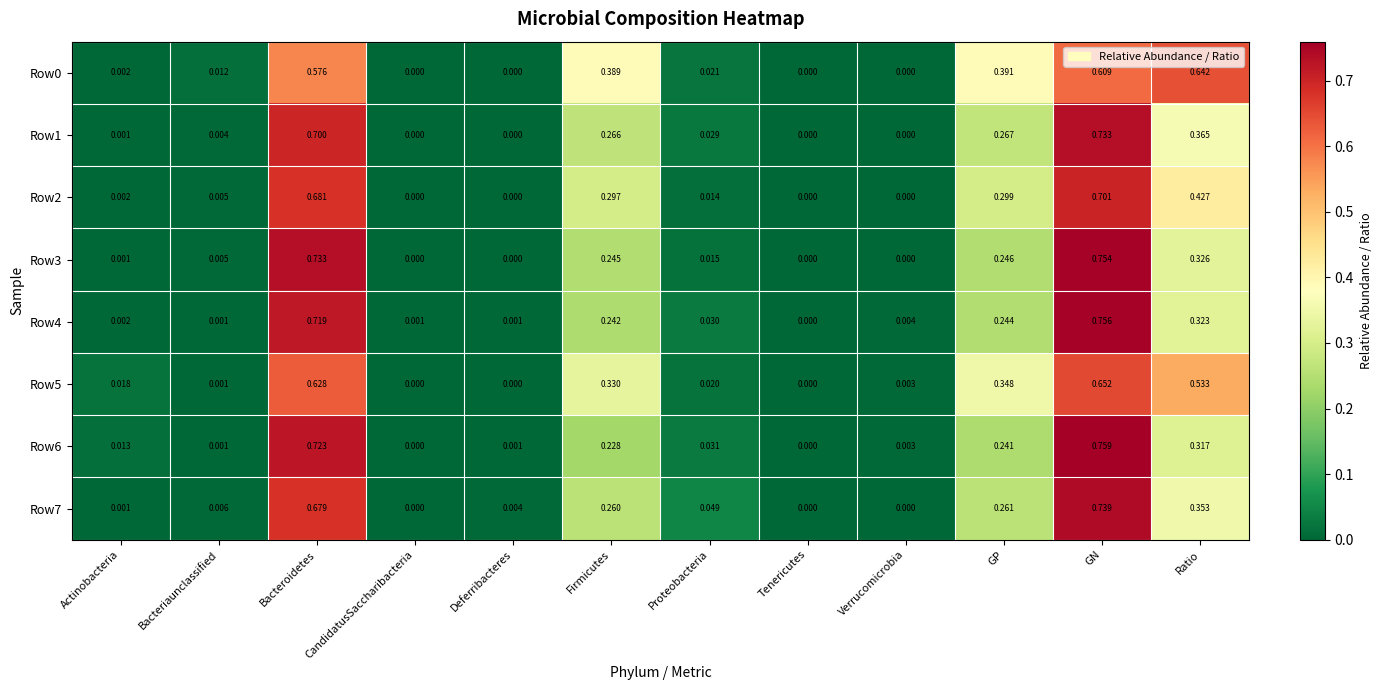

At which category is the sum across all series the highest?

GN